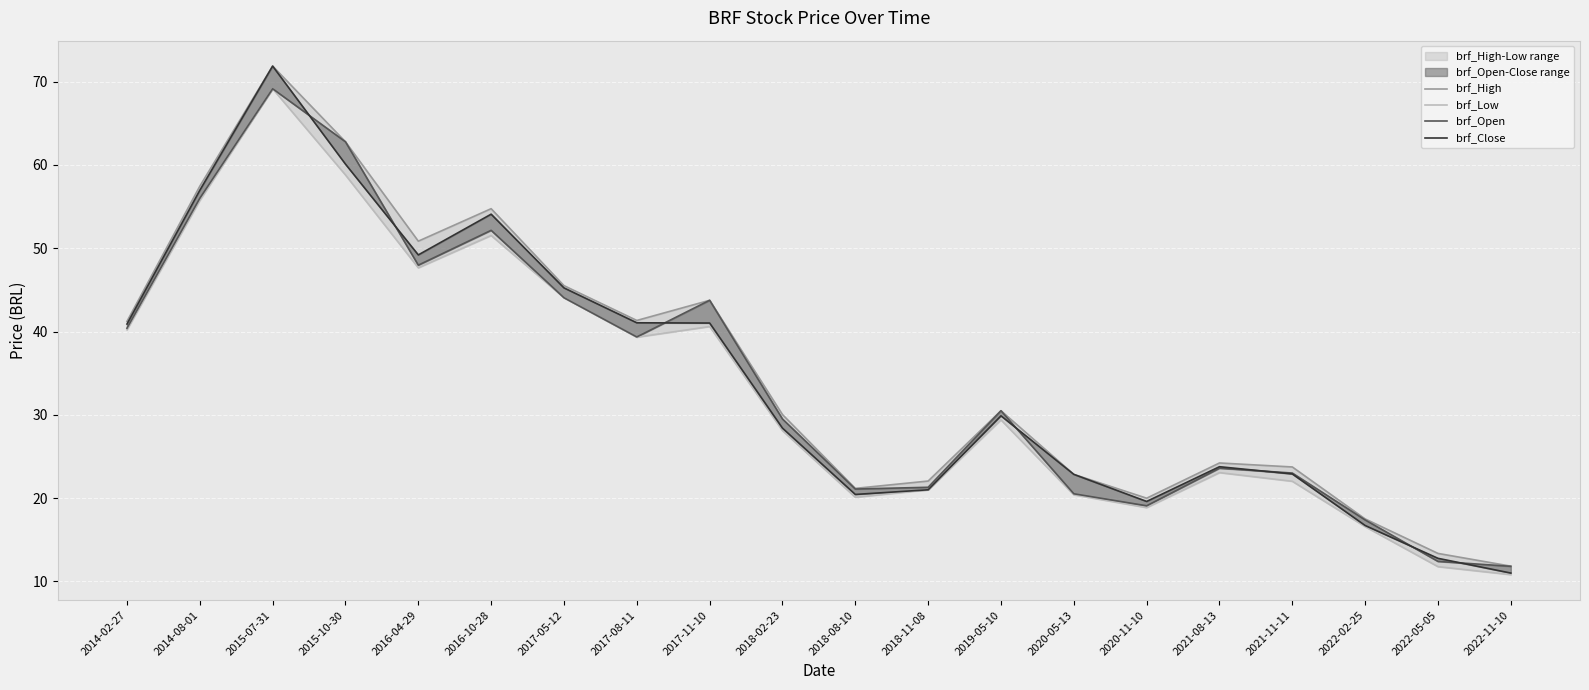

Where does the brf_Close series first go above 29?

2014-02-27